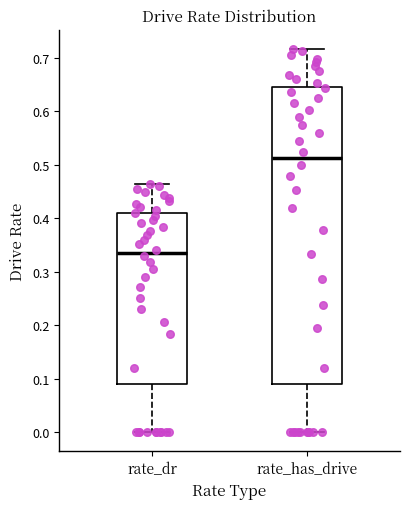

Which box's median line is the highest?

rate_has_drive